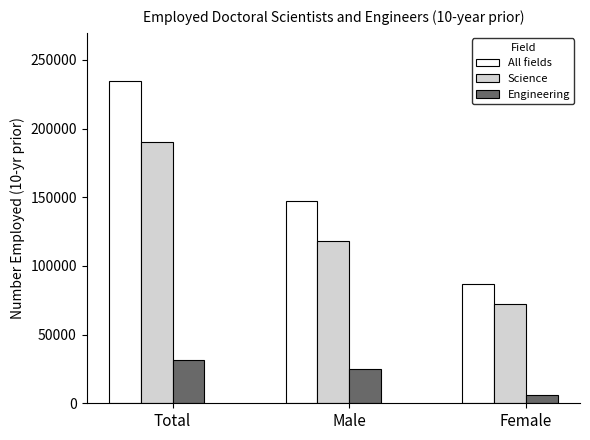

Reading right to left, transcribe all the data shown in this chart.

All fields: Female=86900	Male=147650	Total=234550
Science: Female=72450	Male=118100	Total=190600
Engineering: Female=6300	Male=25100	Total=31400